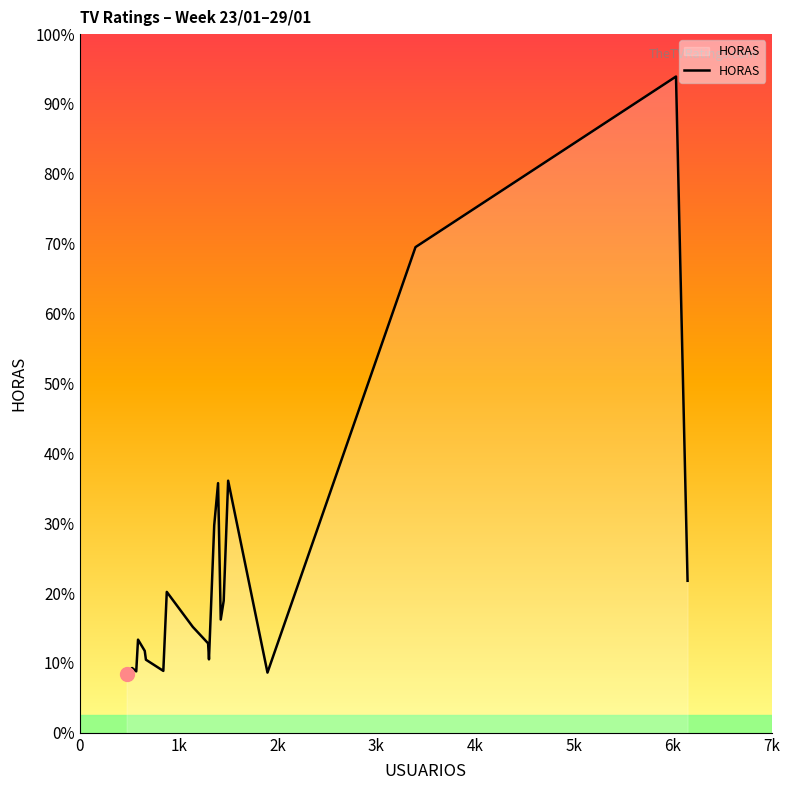

What is the label of the 2nd point from the left?

1k